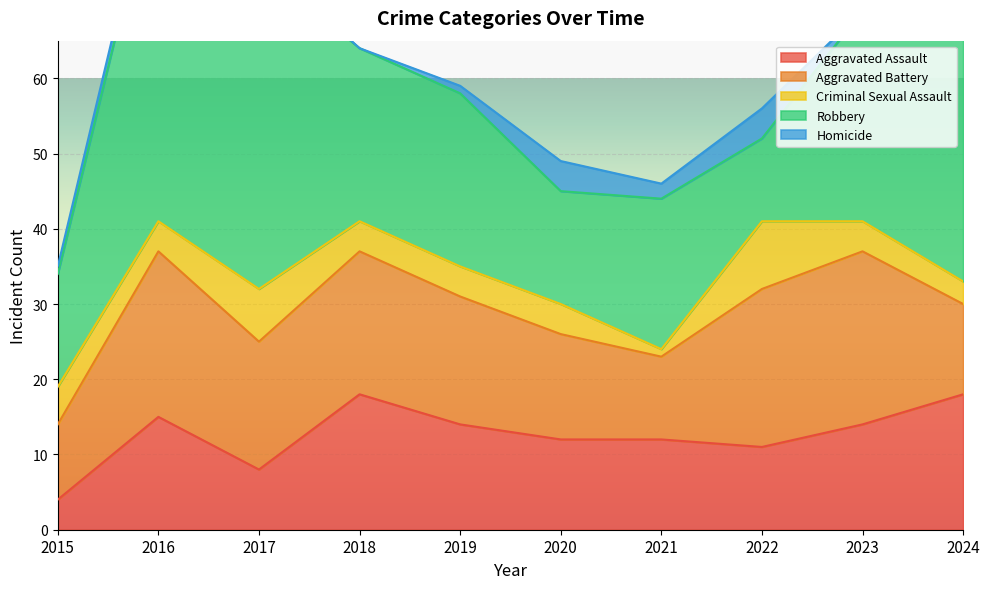

Which category has the highest value in the Homicide series?

2020